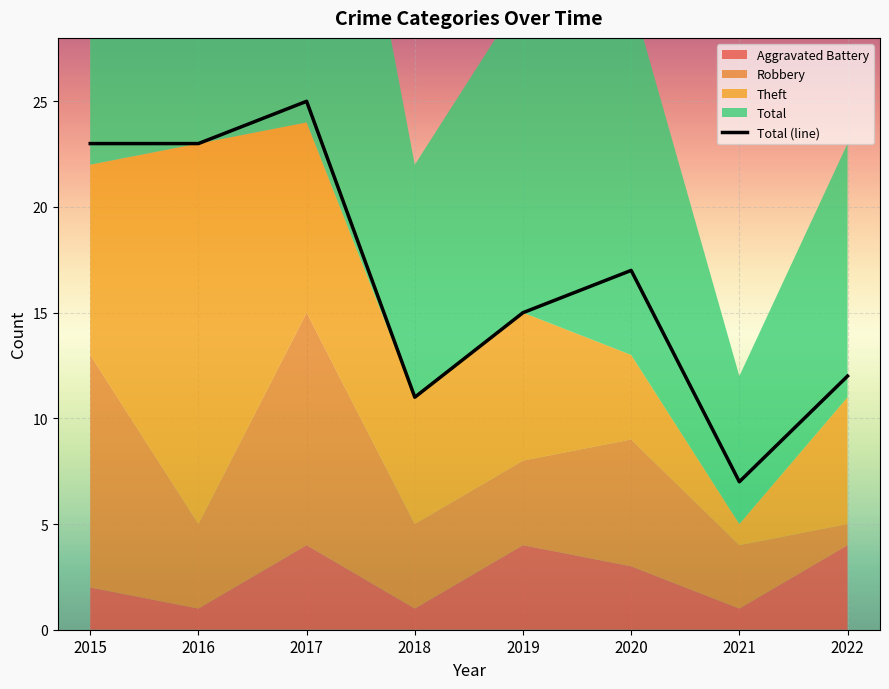

List the labels in order of value, largest first.

2017, 2015, 2016, 2020, 2019, 2022, 2018, 2021